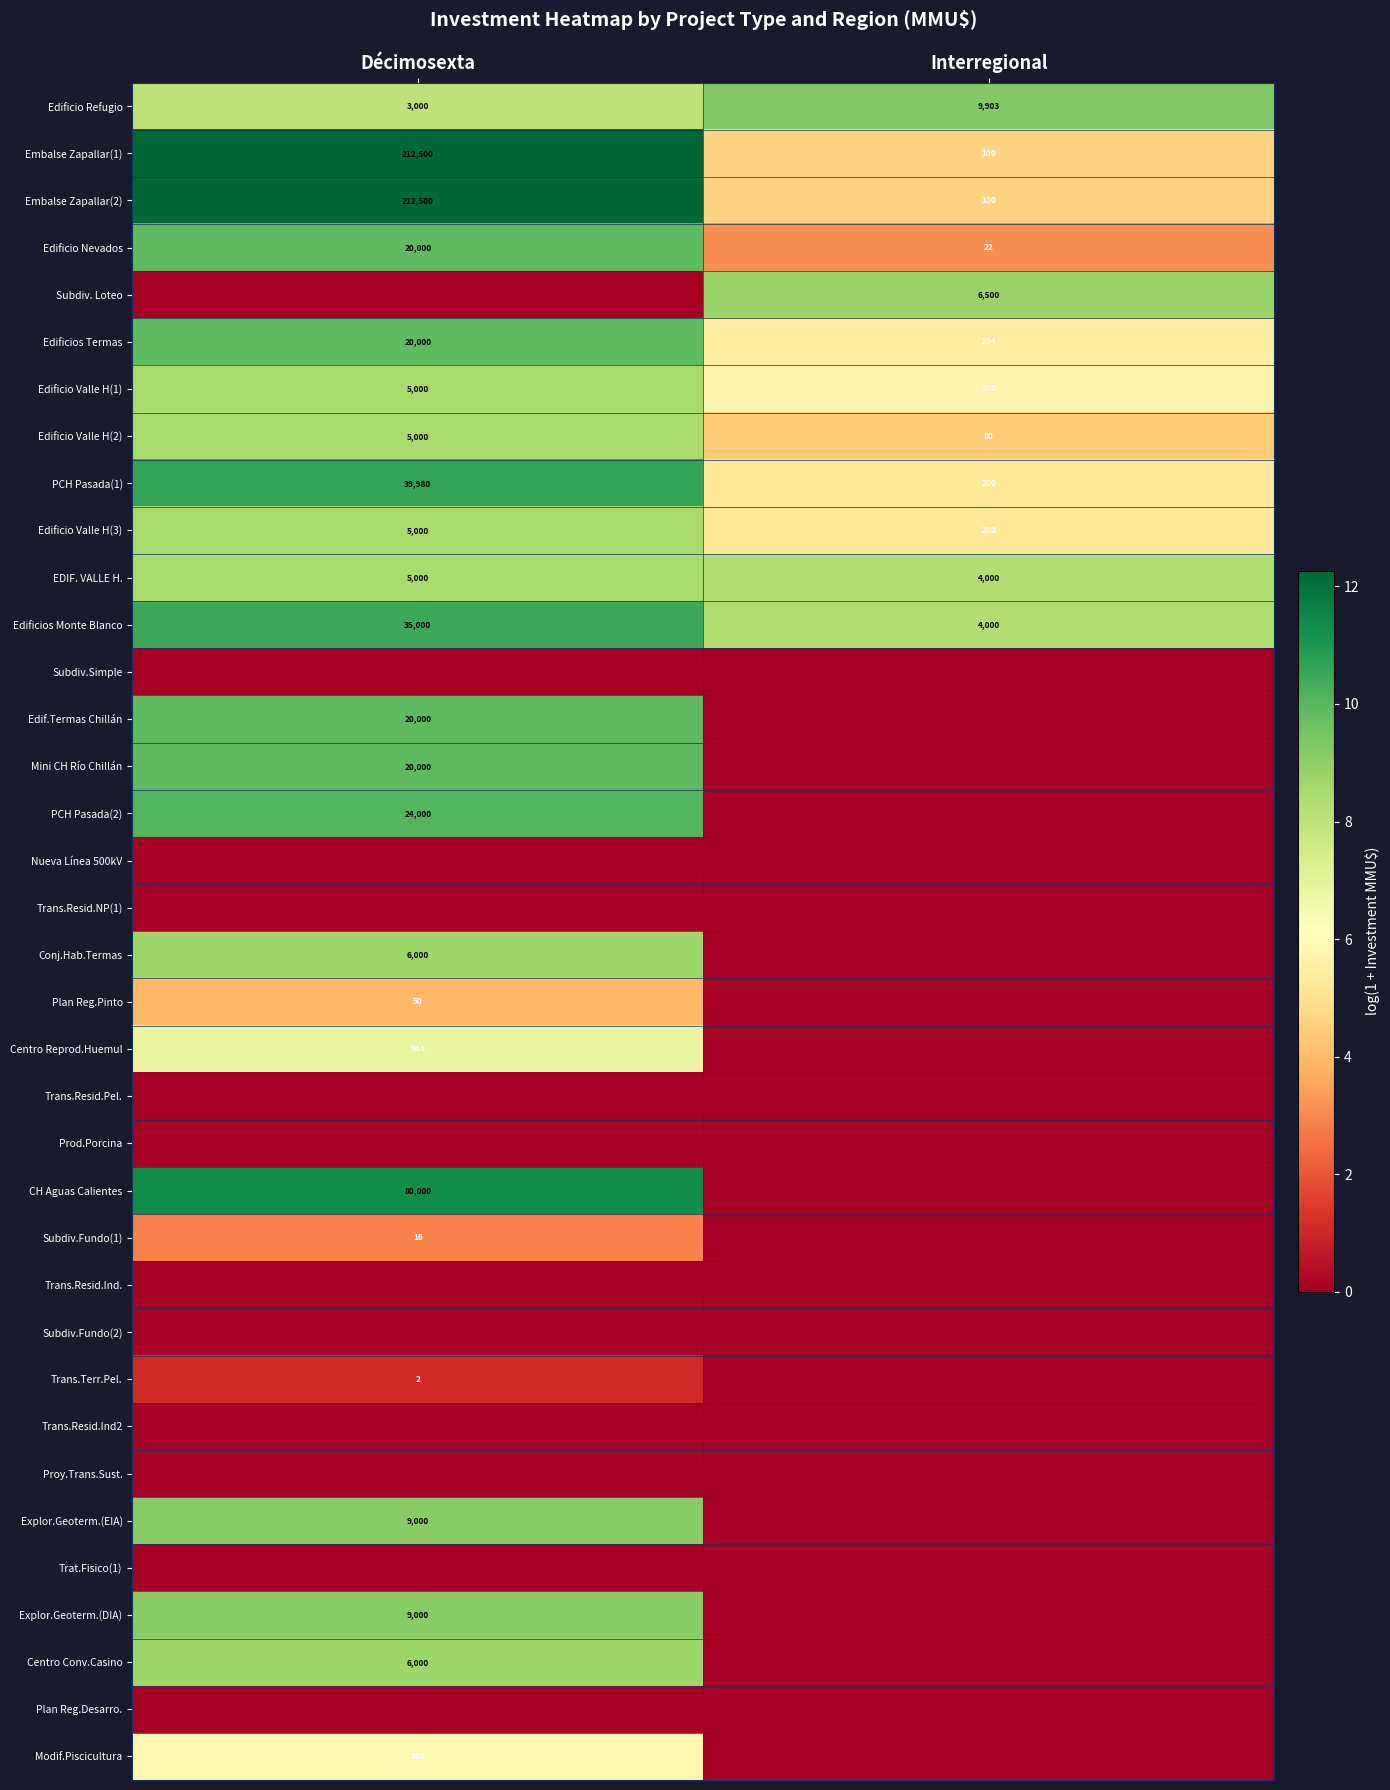

True or false: Edificios Termas has a value of 2.2 at Interregional.

False